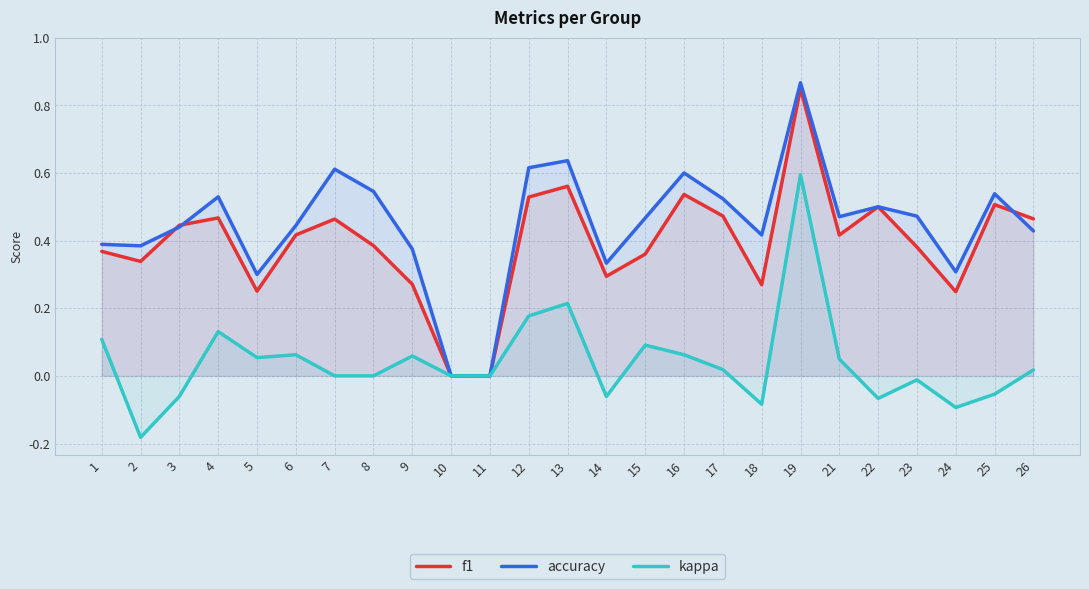

True or false: kappa and accuracy cross at least once.

False